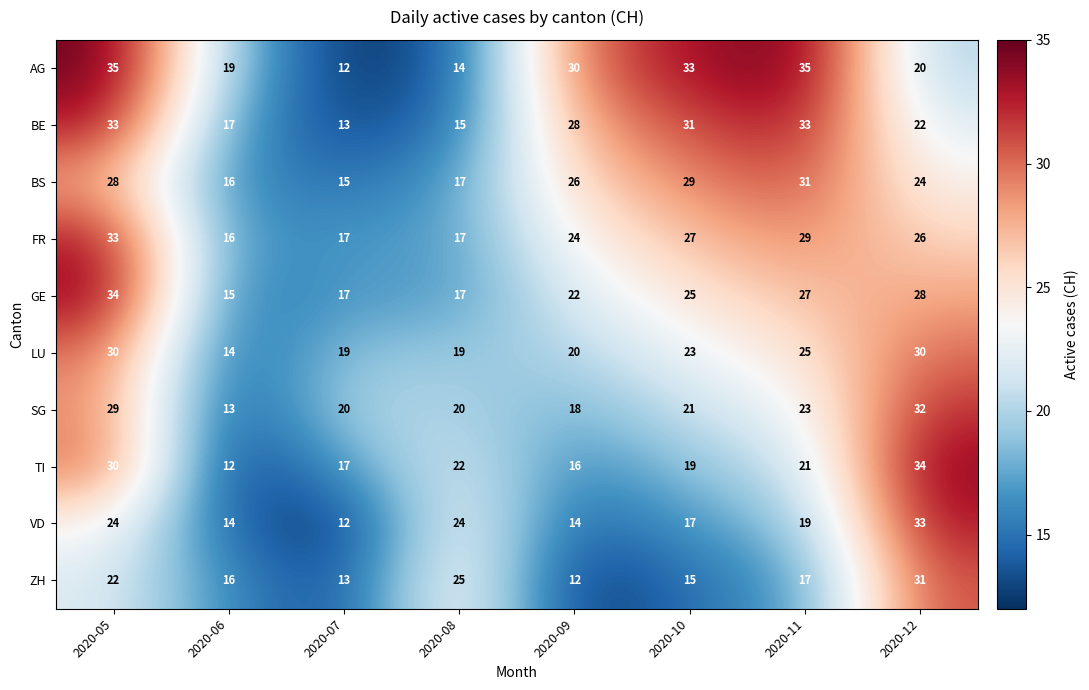

What is the spread (max minus min) of values at 2020-07?

8